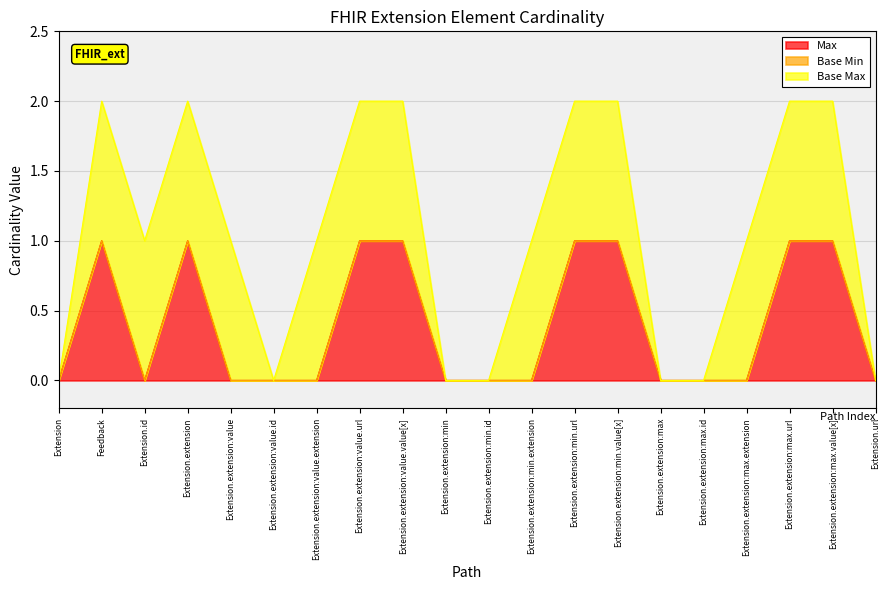

The Max series shows 0 at Extension.extension:max.value[x]. True or false?

False